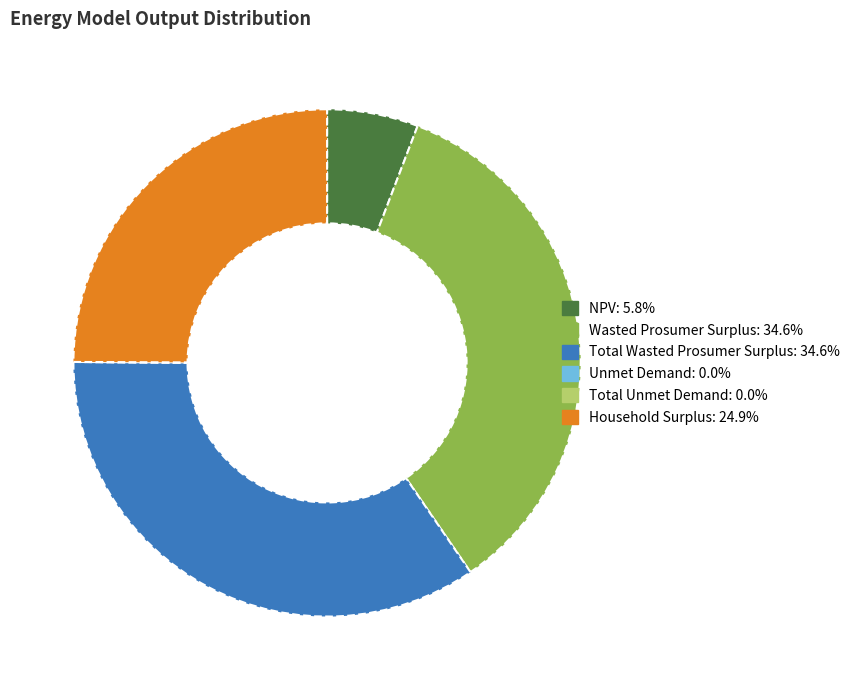

Between Wasted Prosumer Surplus and NPV, which is larger?

Wasted Prosumer Surplus